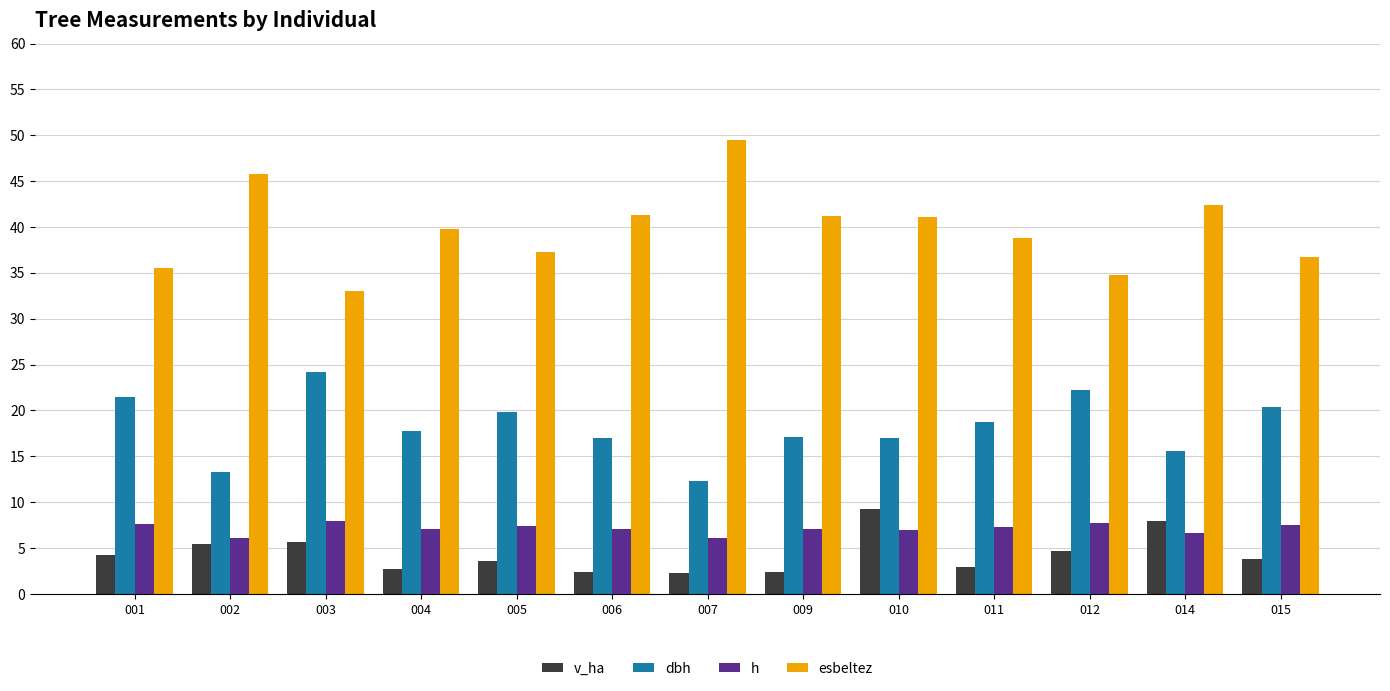

Is it true that h equals 7.0 at 010?

True